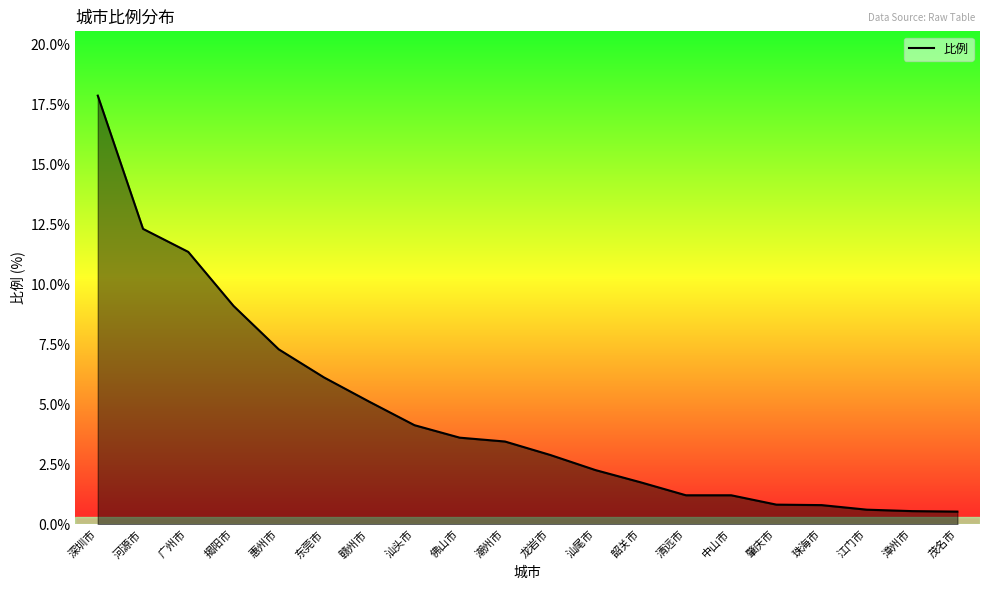

What position from the left is 佛山市?

9